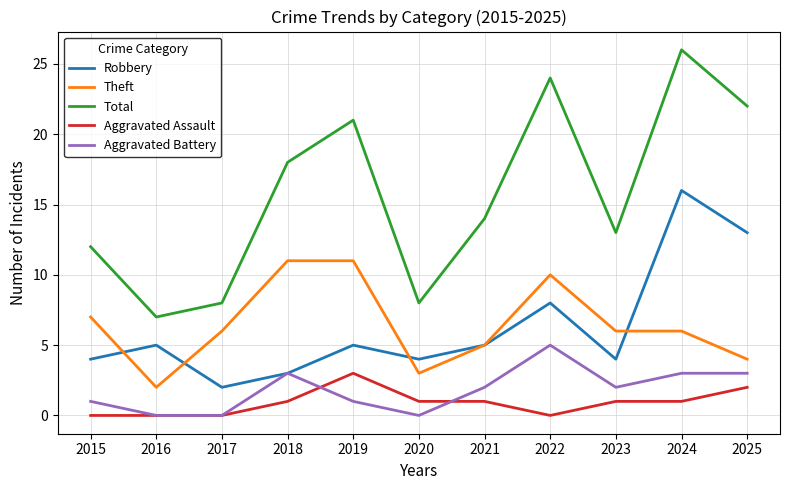

Does the chart have visible grid lines?

Yes